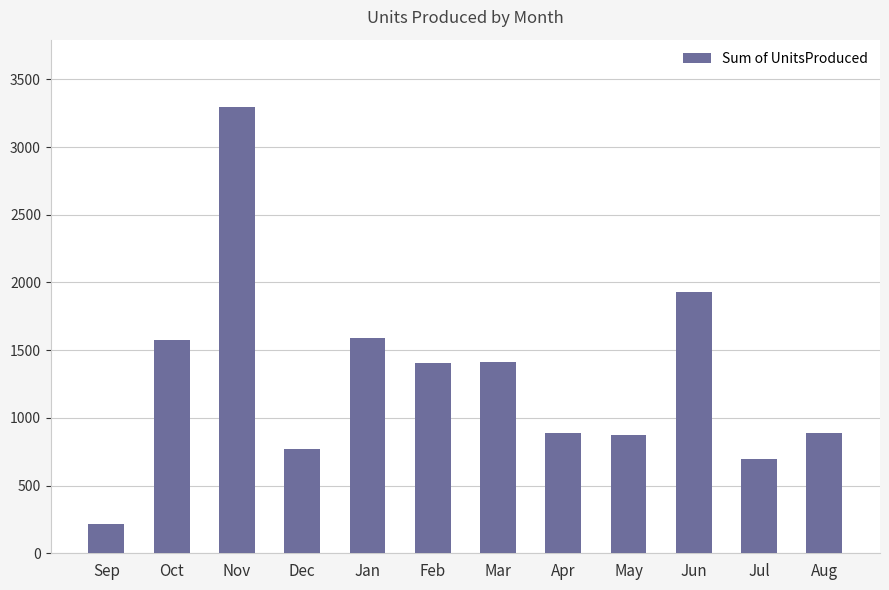

What is the label of the 12th bar from the left?

Aug